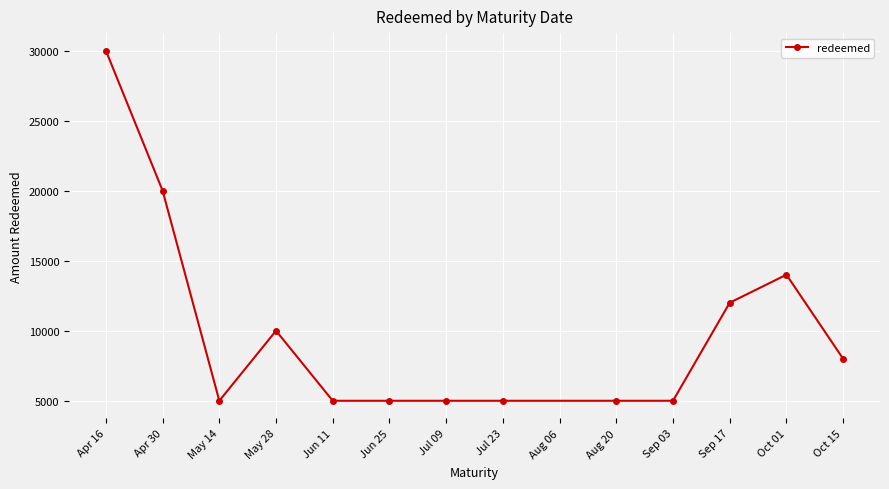

The value at Jun 25 is 5000. True or false?

True